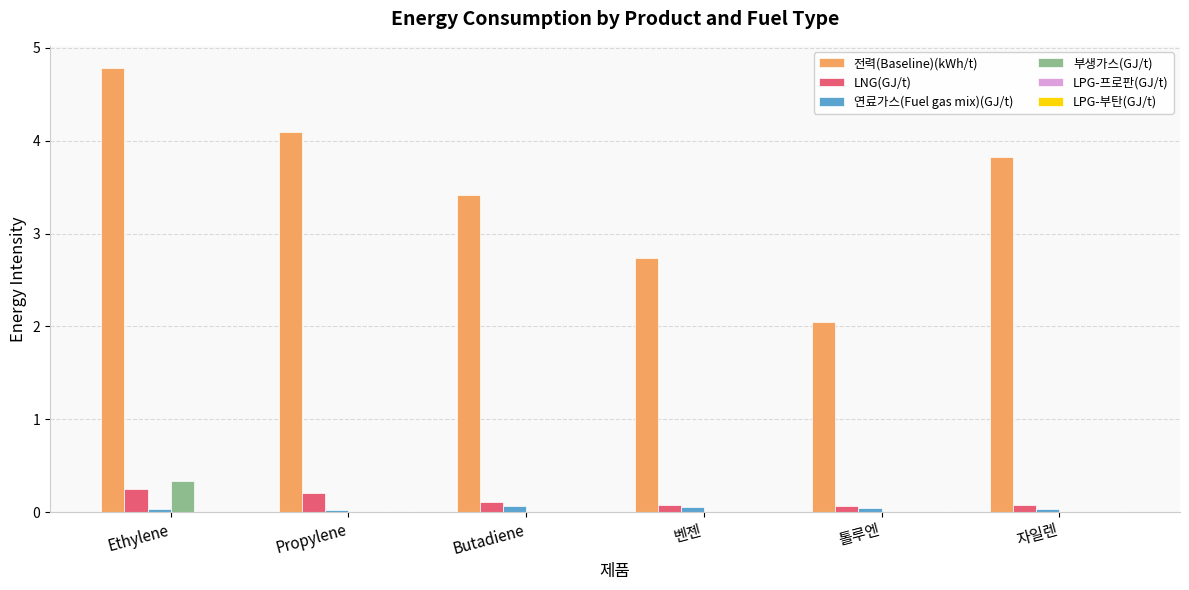

Which category has the highest value in the 전력(Baseline)(kWh/t) series?

Ethylene